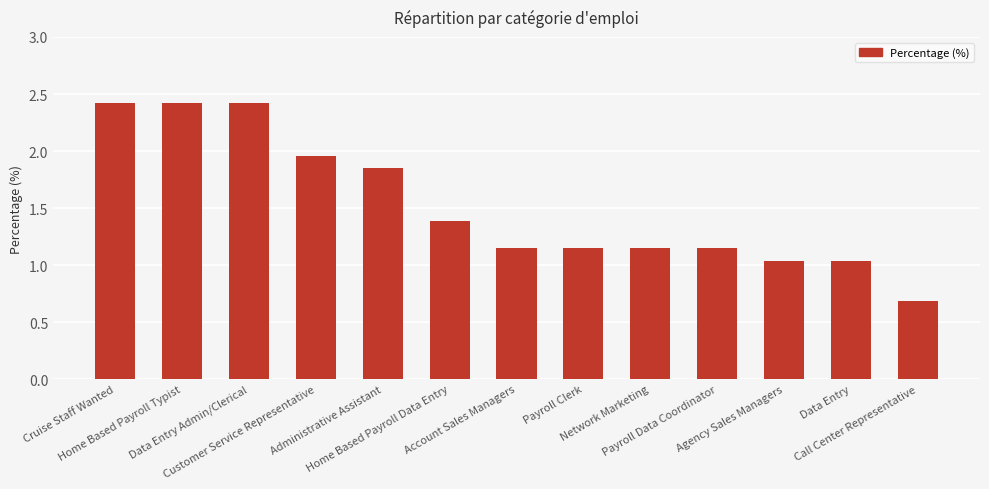

What is the minimum value shown in the chart?

0.7